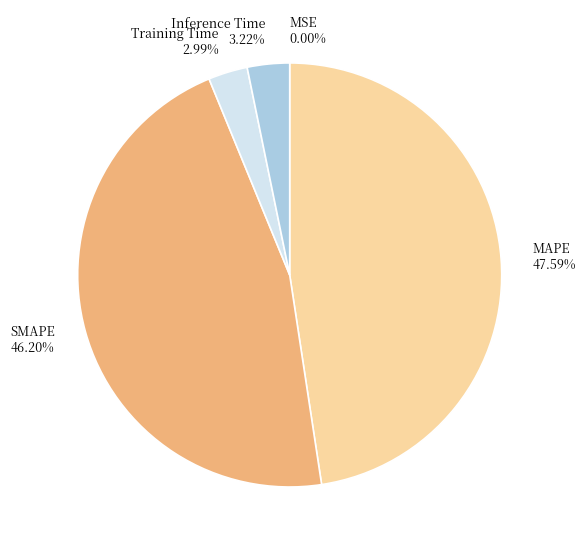

Is there any slice that represents more than half of the pie?

No